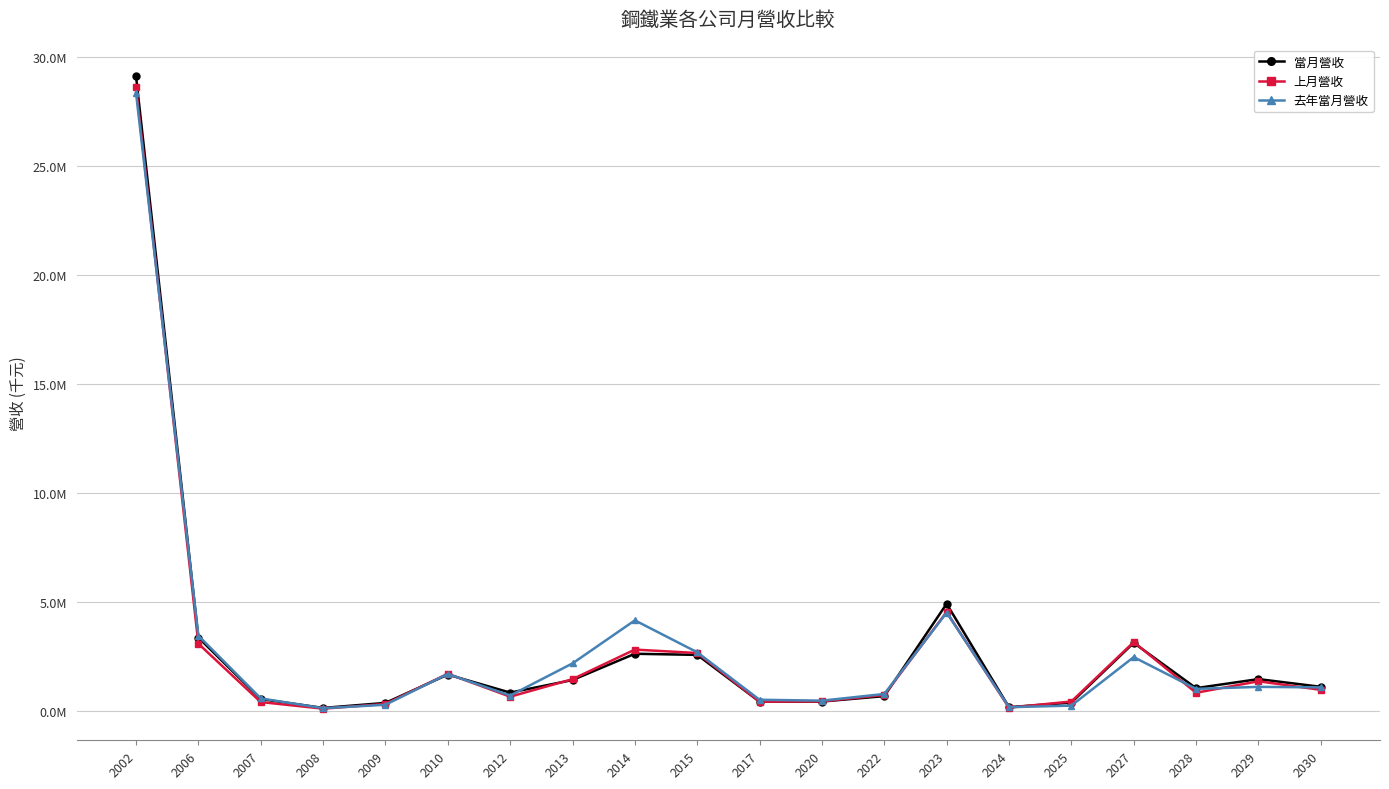

What are all the series names shown in the legend?

當月營收, 上月營收, 去年當月營收